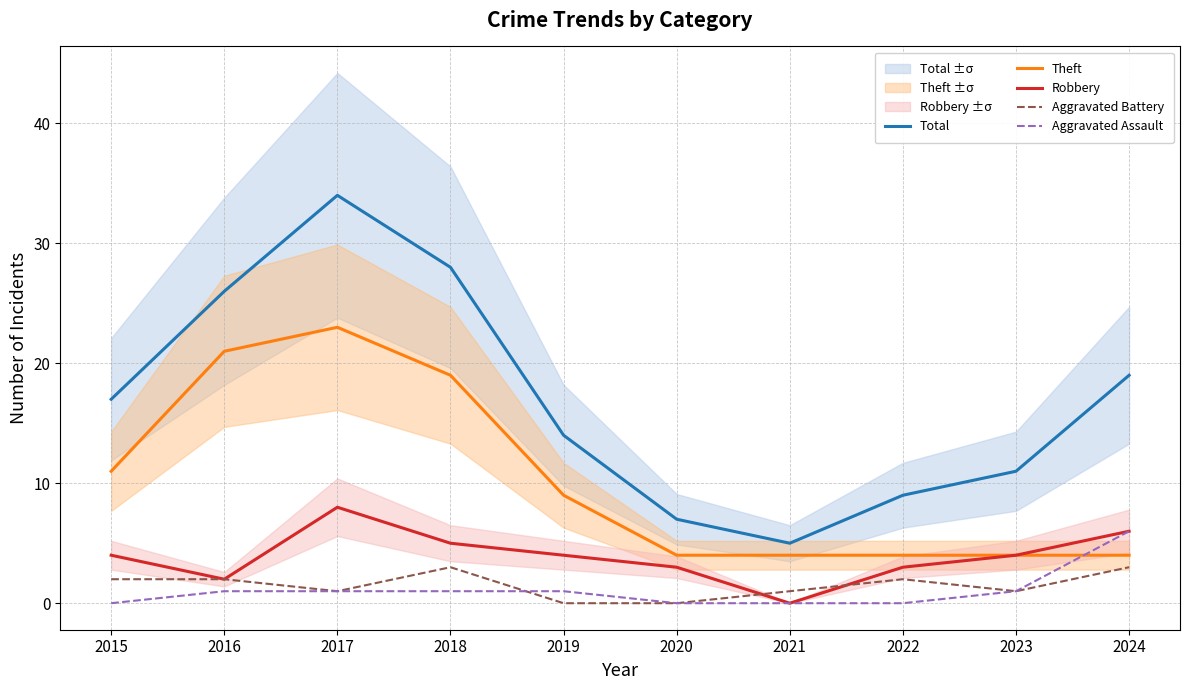

How many distinct data groups are displayed?

5